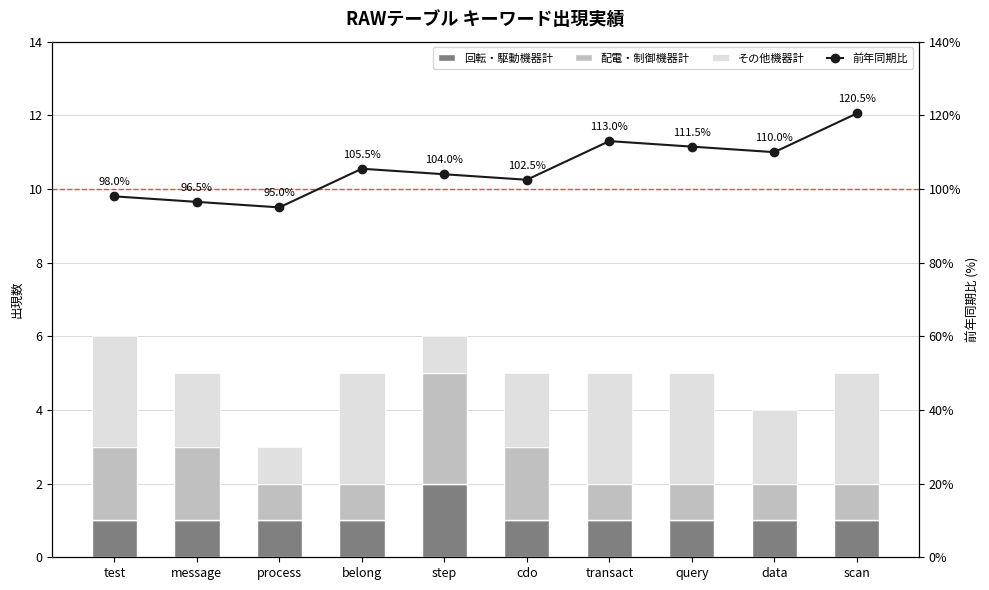

Is it true that 回転・駆動機器計 equals 1.0 at data?

True